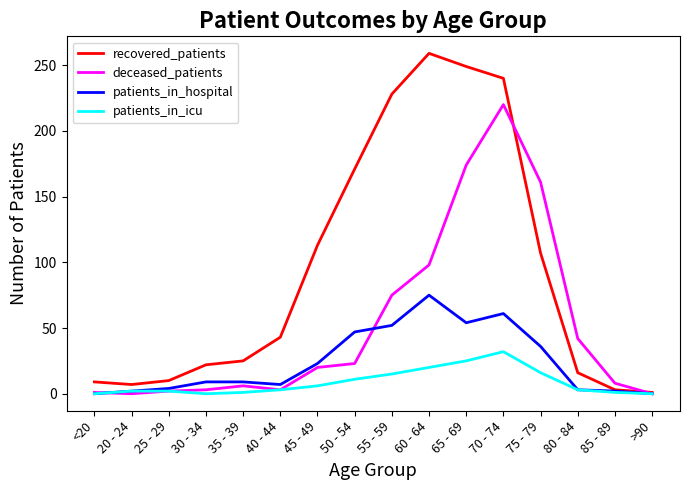

Which category has the highest value across all series?

60 - 64